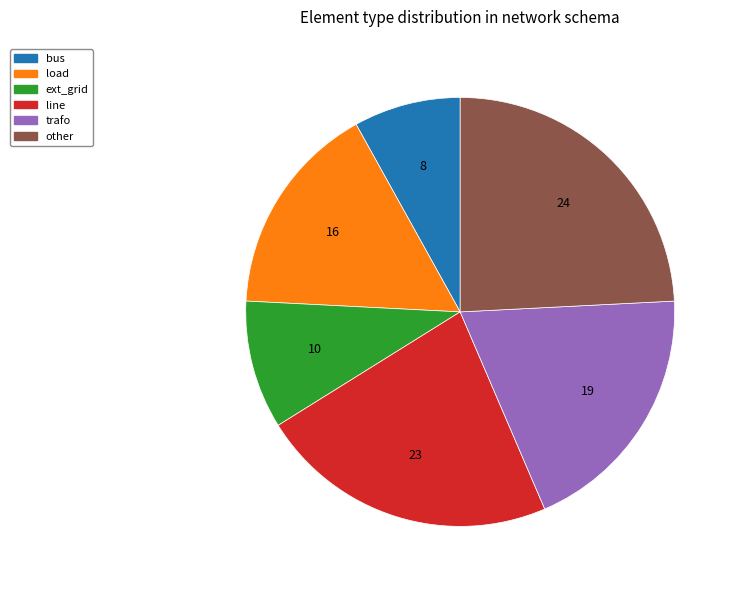

The bus slice represents 8% of the pie. True or false?

True